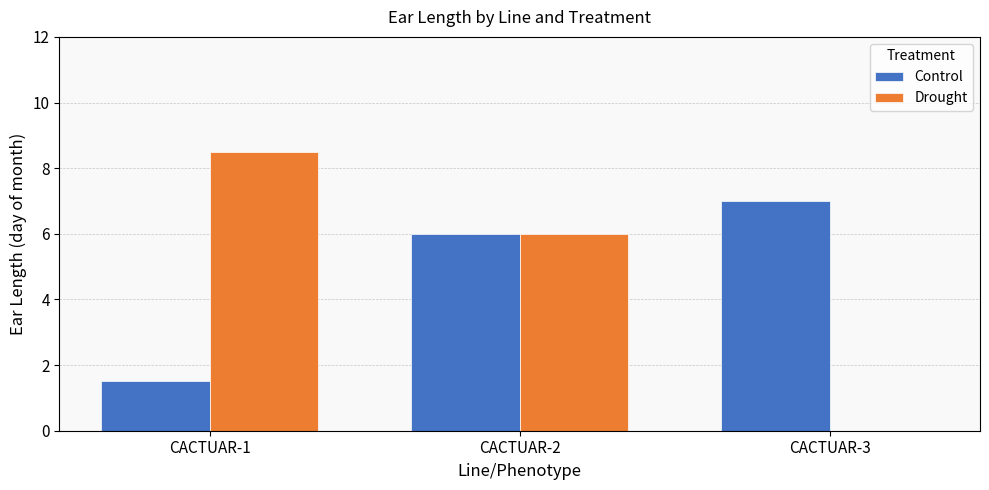

Is the value of Drought at CACTUAR-1 greater than the value of Control at CACTUAR-1?

Yes